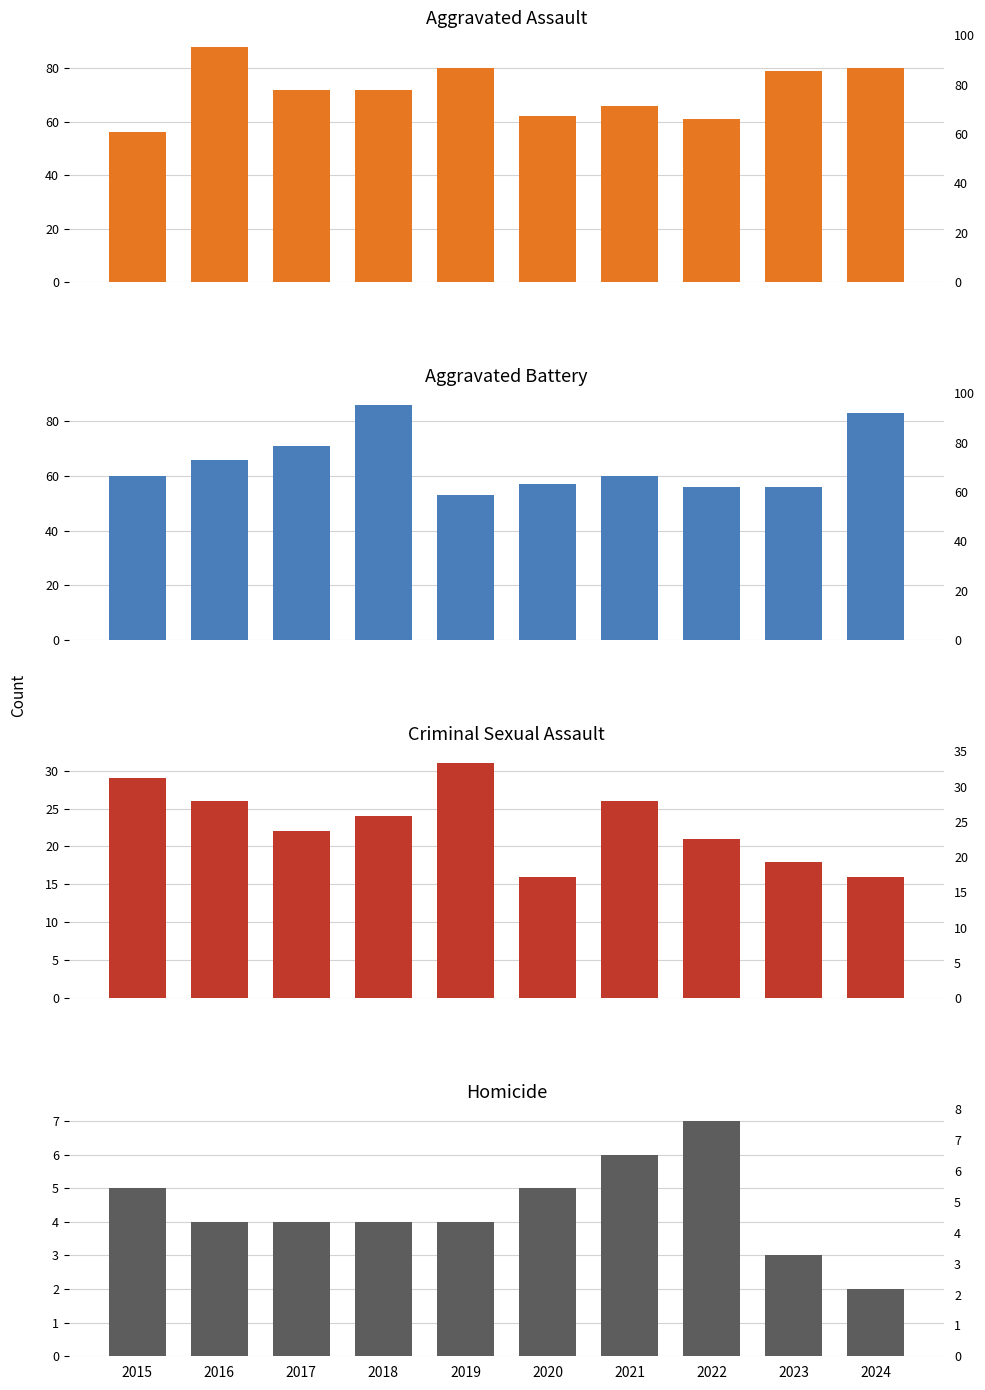

What is the sum of all Homicide values?

44